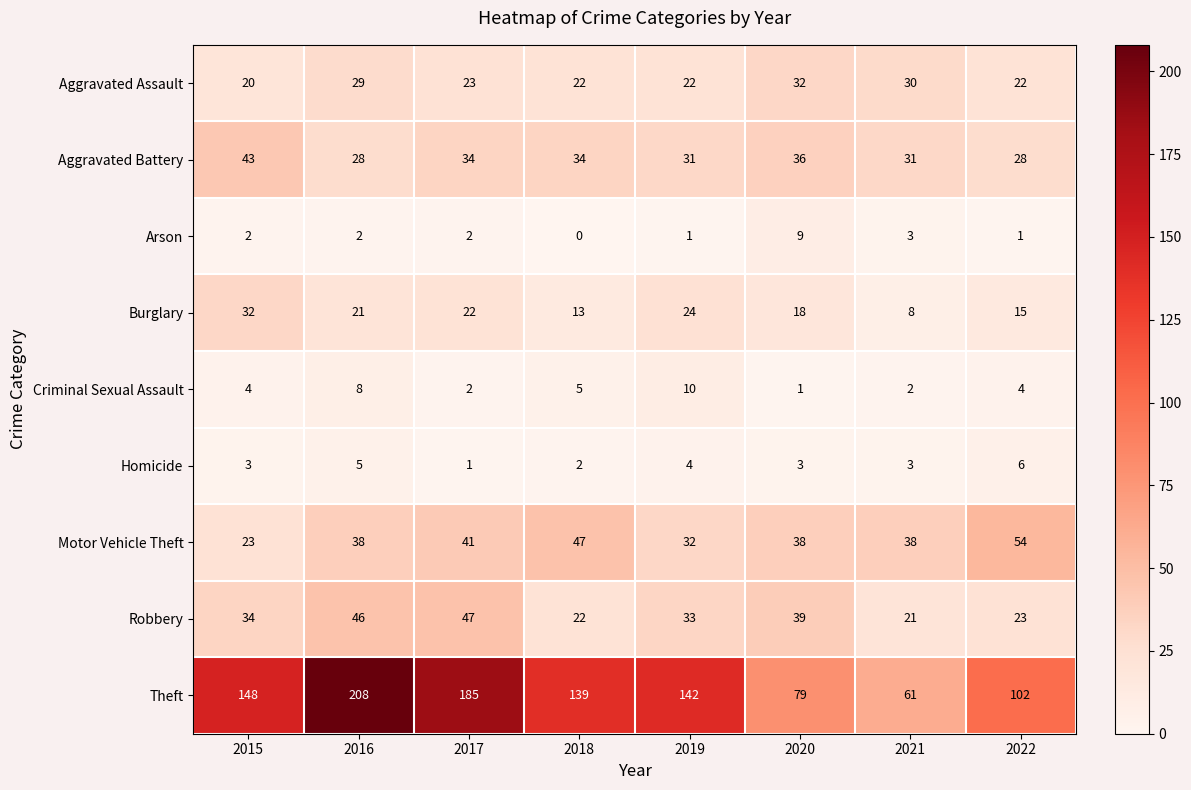

At which category does the chart reach its peak across all series?

2016